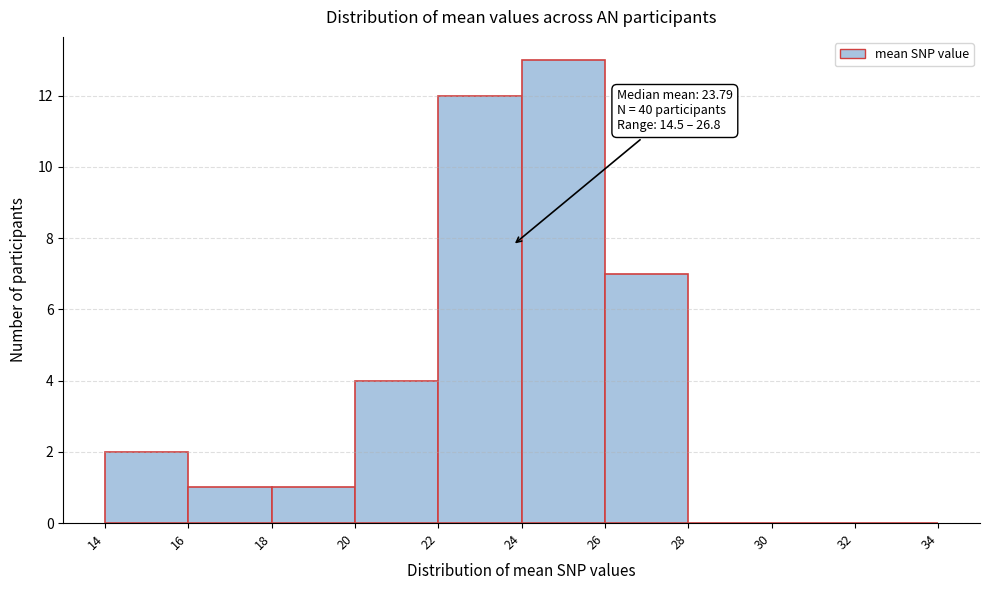

Which range on the x-axis has the tallest bar?

24 to 26